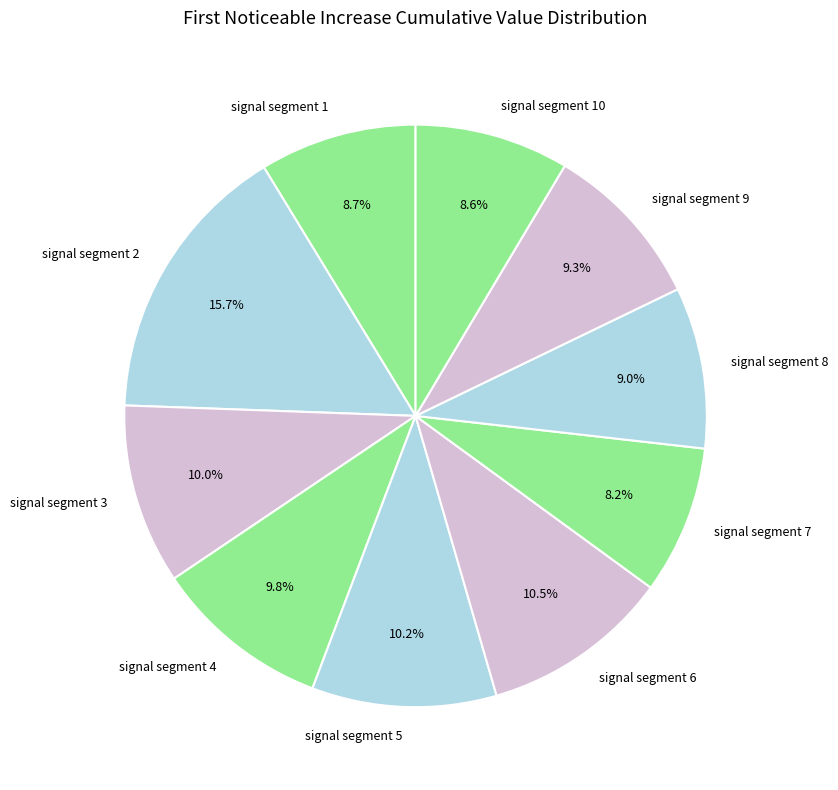

Which slice is the largest?

signal segment 2